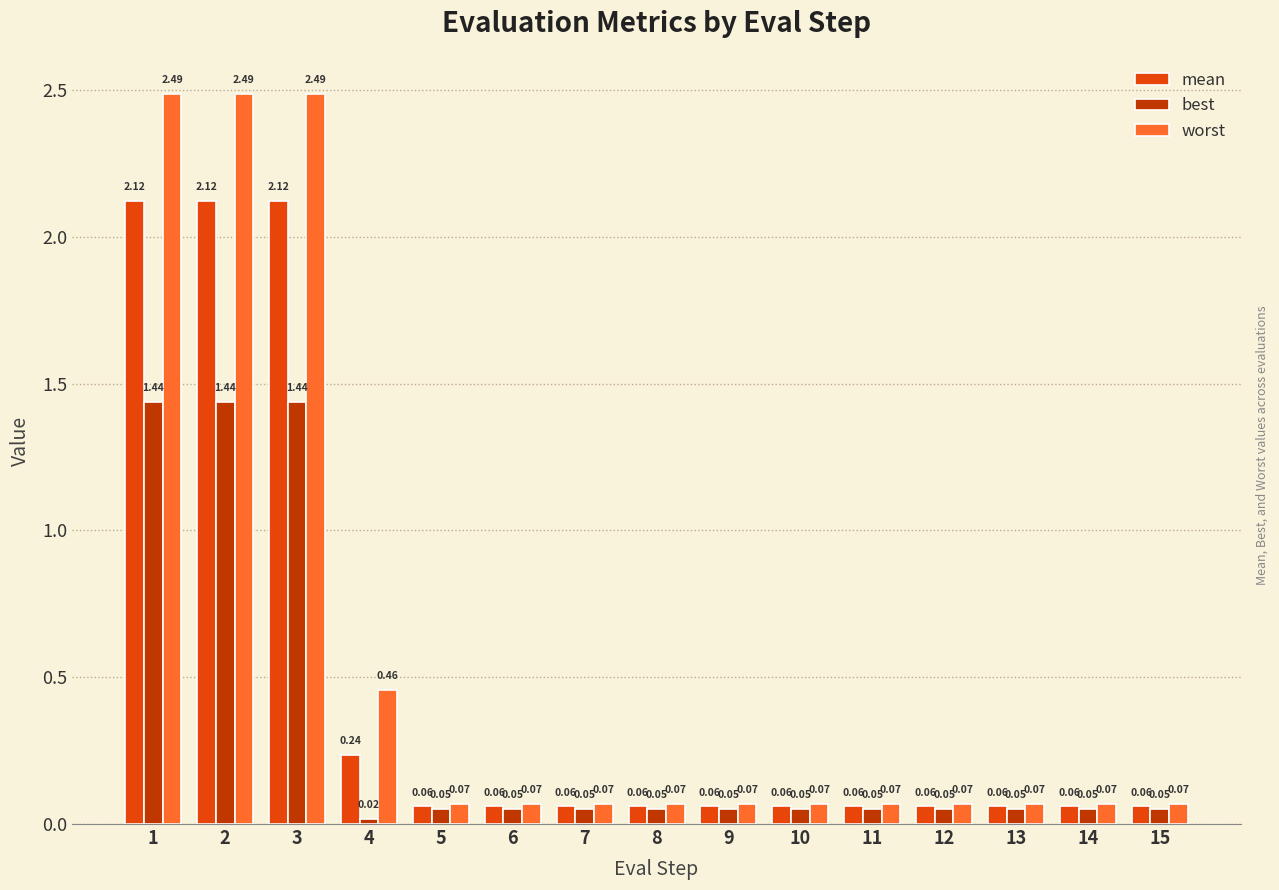

Which series has the largest range (max minus min)?

worst